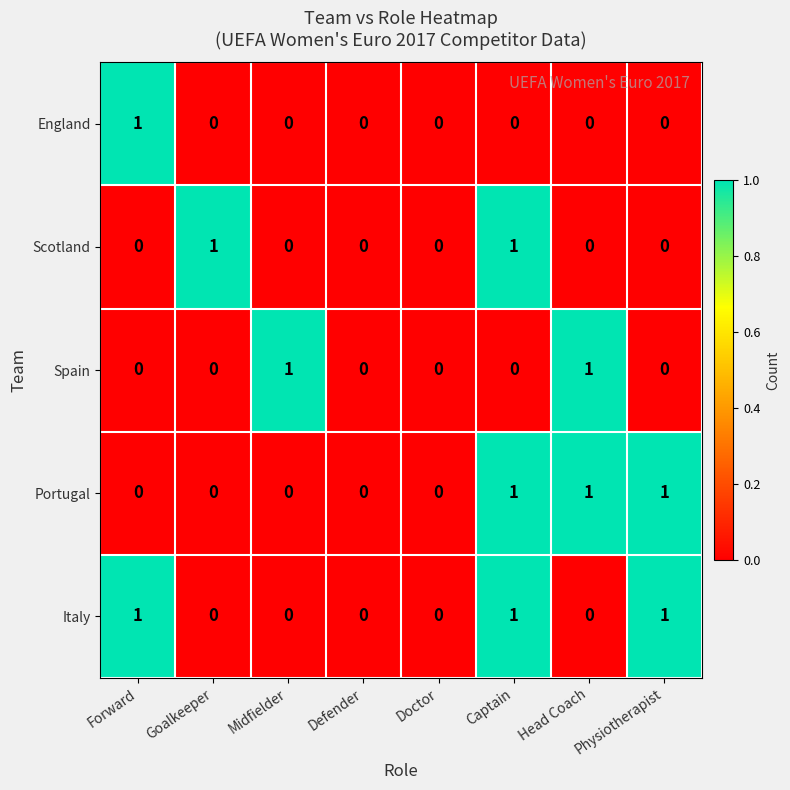

Which series changed the most between Midfielder and Doctor?

Spain